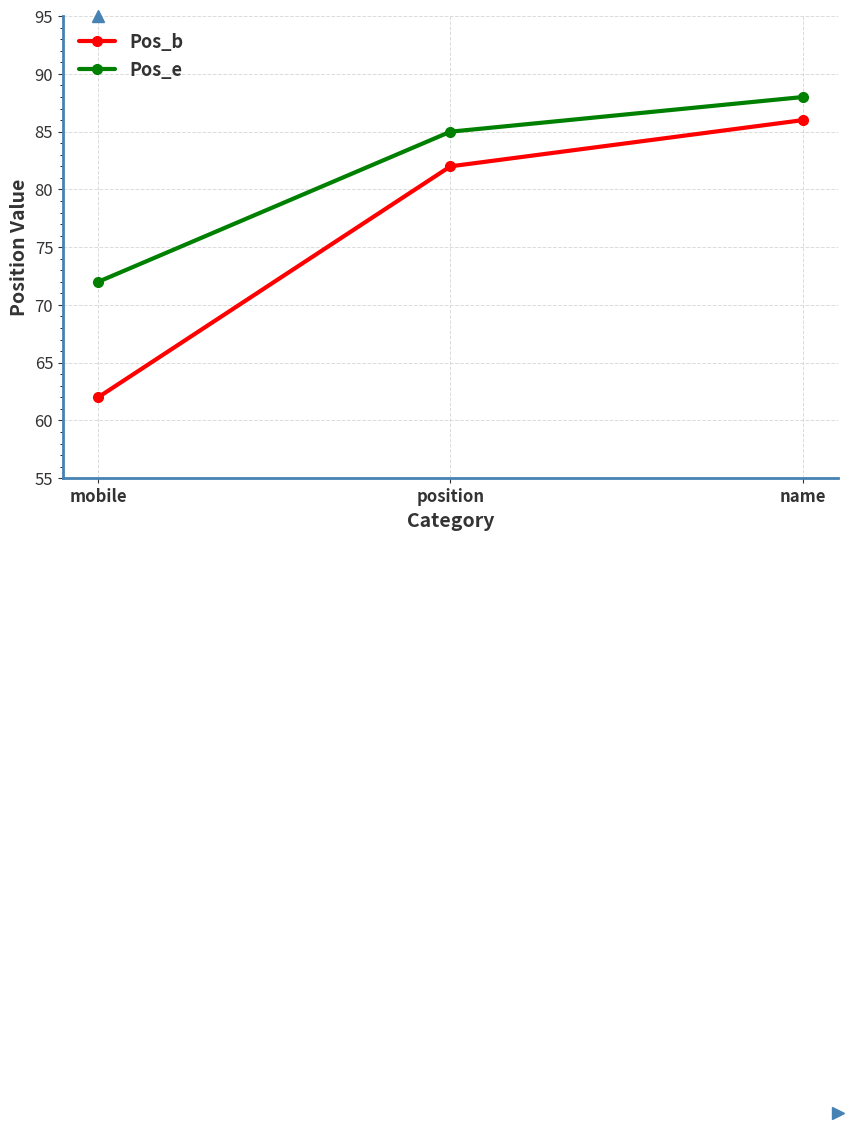

At mobile, list the series in order from smallest to largest.

Pos_b, Pos_e